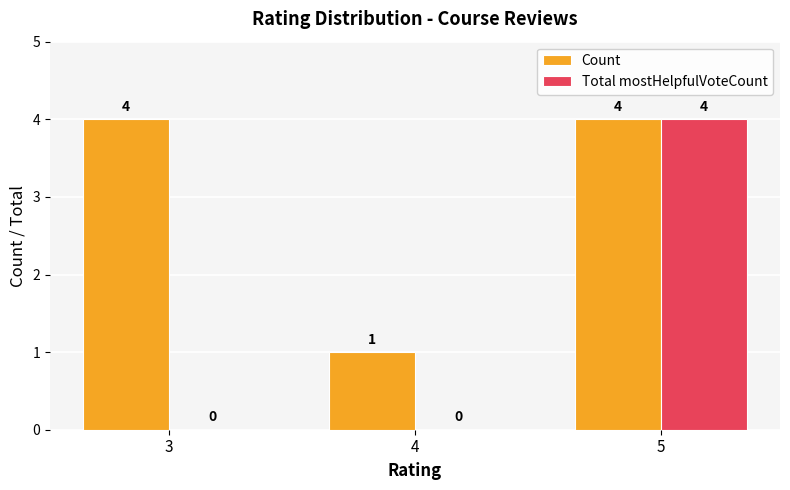

Between 3 and 5, which series saw the biggest shift?

Total mostHelpfulVoteCount